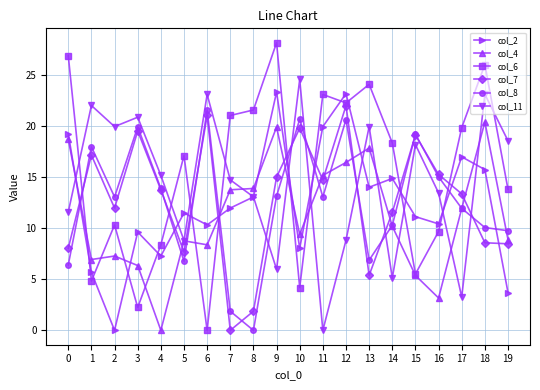

True or false: col_7 has more than 2 interior local peaks.

True